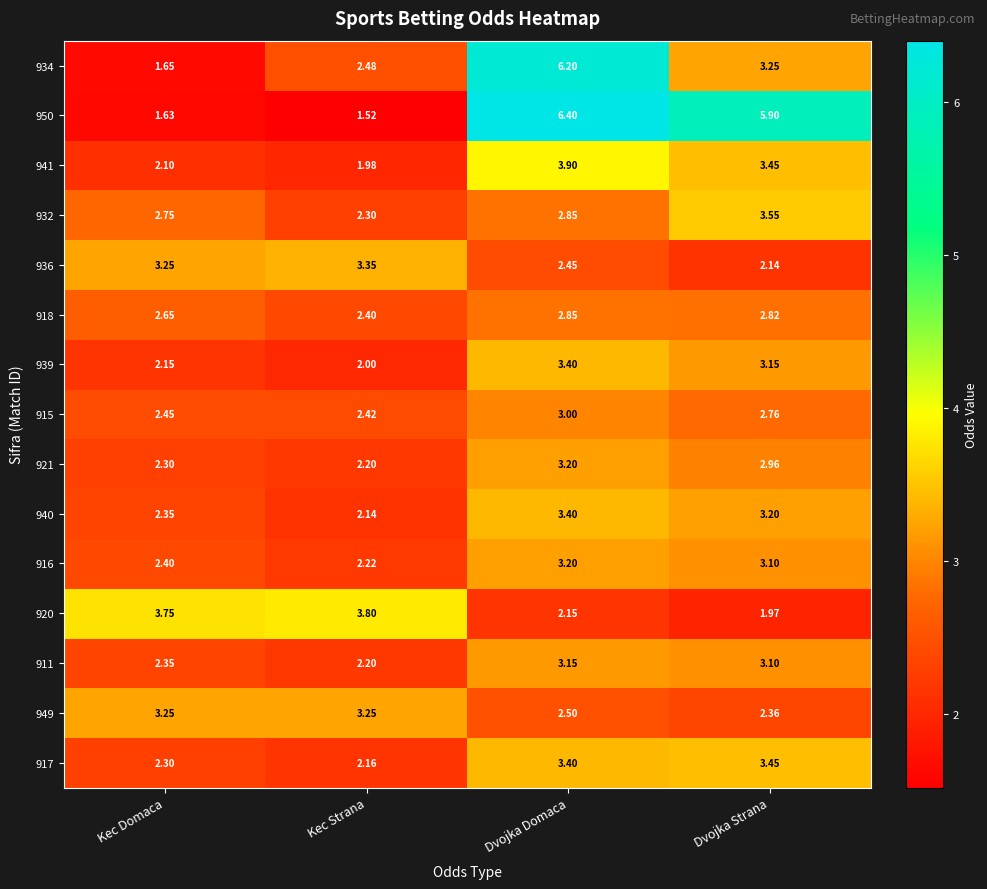

What is the greatest value displayed?

6.4